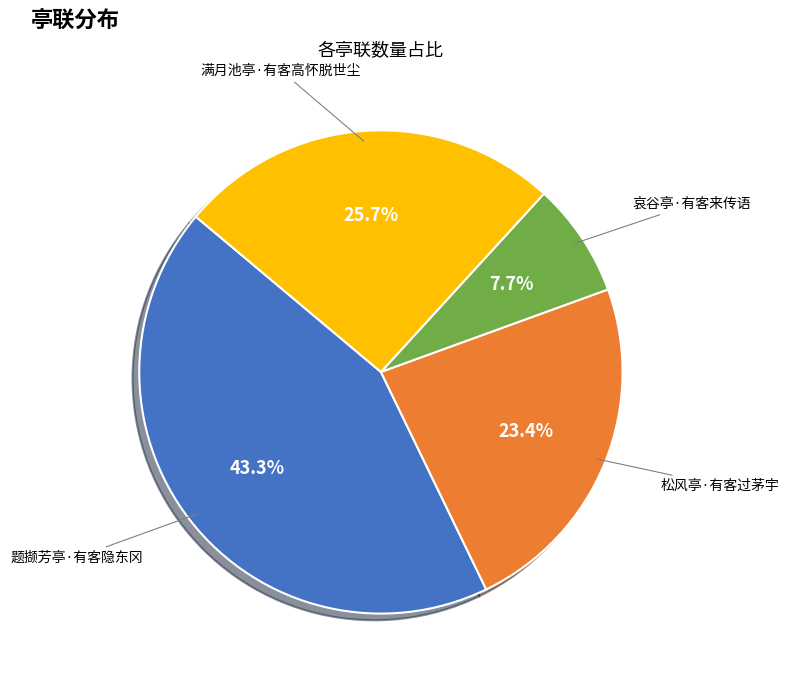

Is there any slice that represents more than half of the pie?

No